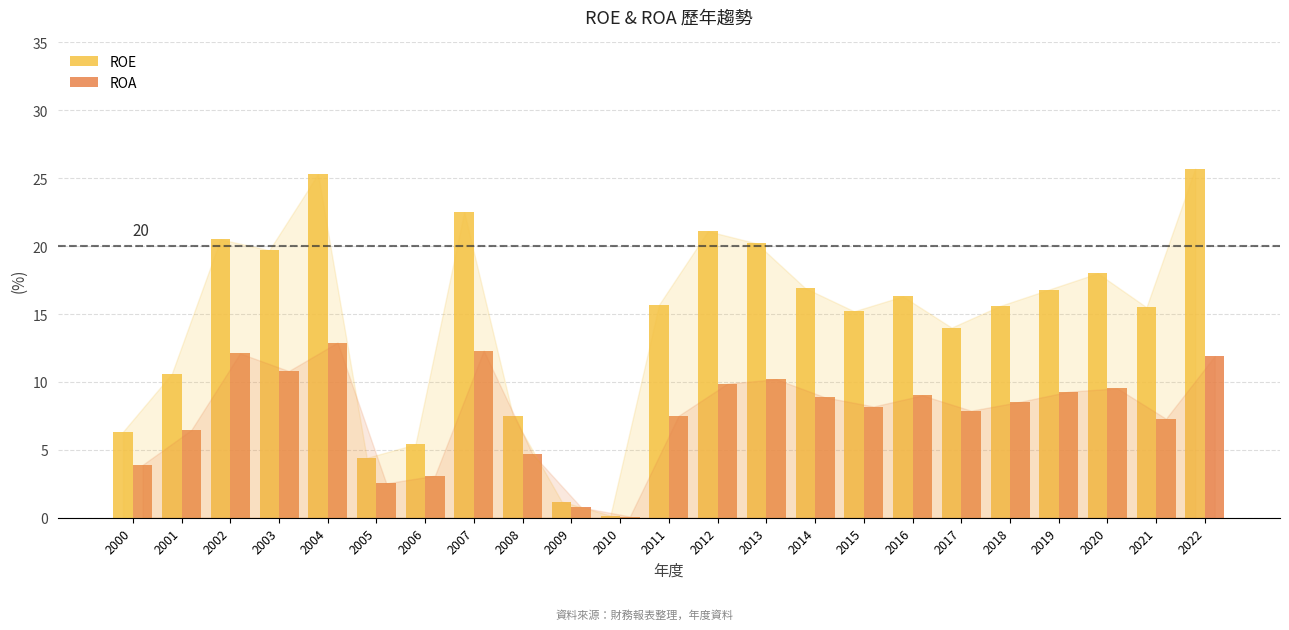

Is the value of ROE at 2019 greater than the value of ROA at 2006?

Yes